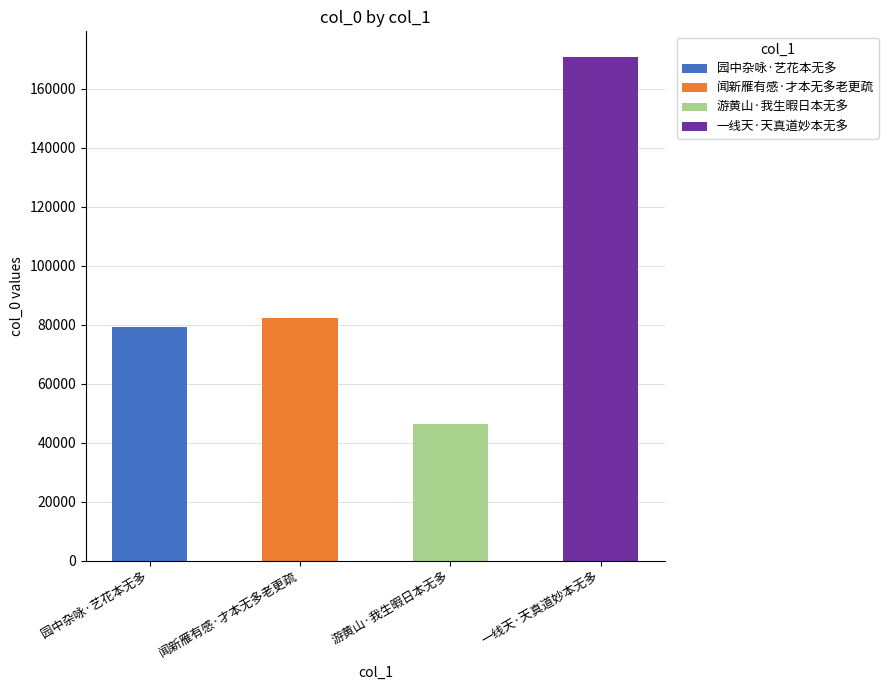

Between 闻新雁有感·才本无多老更疏 and 游黄山·我生暇日本无多, which is larger?

闻新雁有感·才本无多老更疏